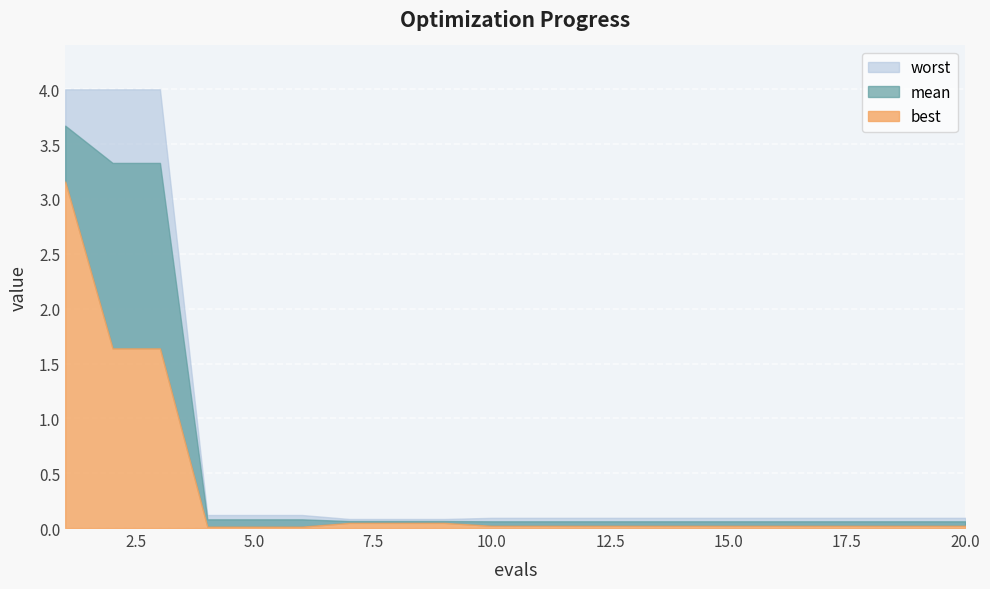

The value of worst at 17 is 0.1. True or false?

True